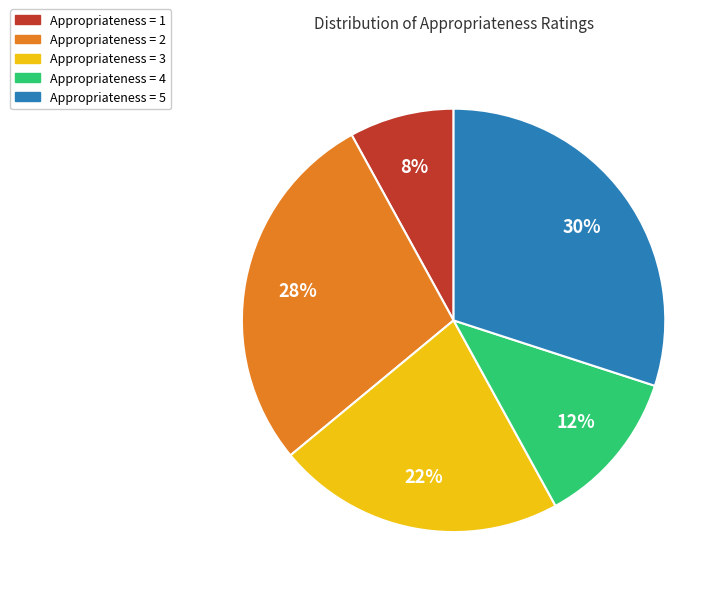

To the nearest percent, what is the difference between the largest and smallest slice percentages?

22%